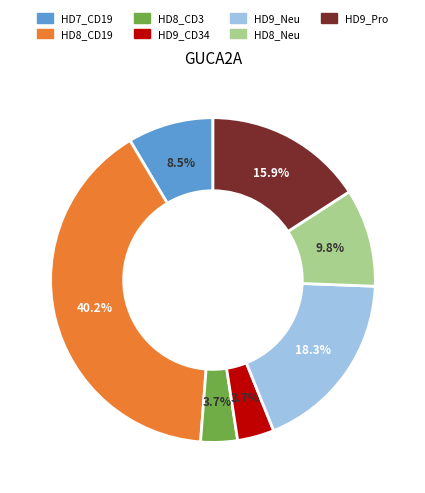

Does any single category account for the majority?

No